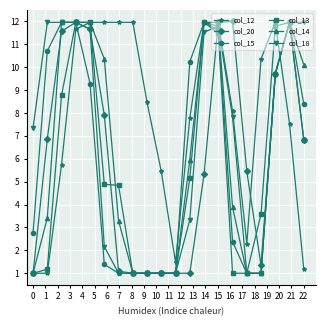

True or false: col_20 has more than 2 interior local peaks.

True